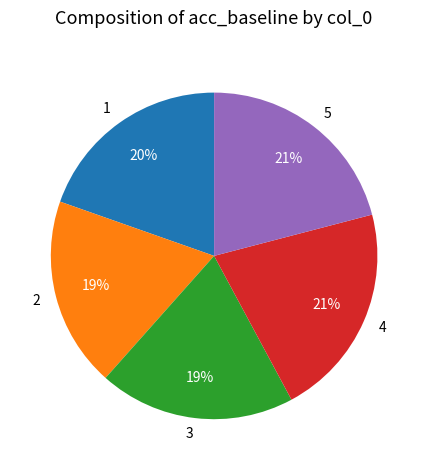

True or false: 3 accounts for 19% of the total.

True